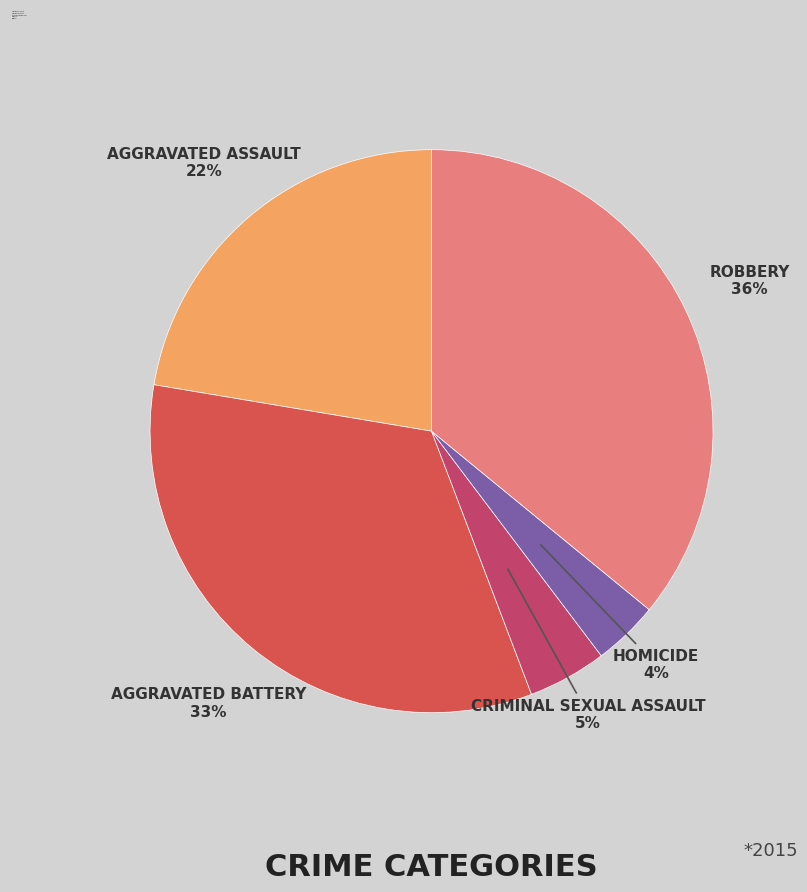

Rank the categories by value from highest to lowest.

Robbery, Aggravated Battery, Aggravated Assault, Criminal Sexual Assault, Homicide